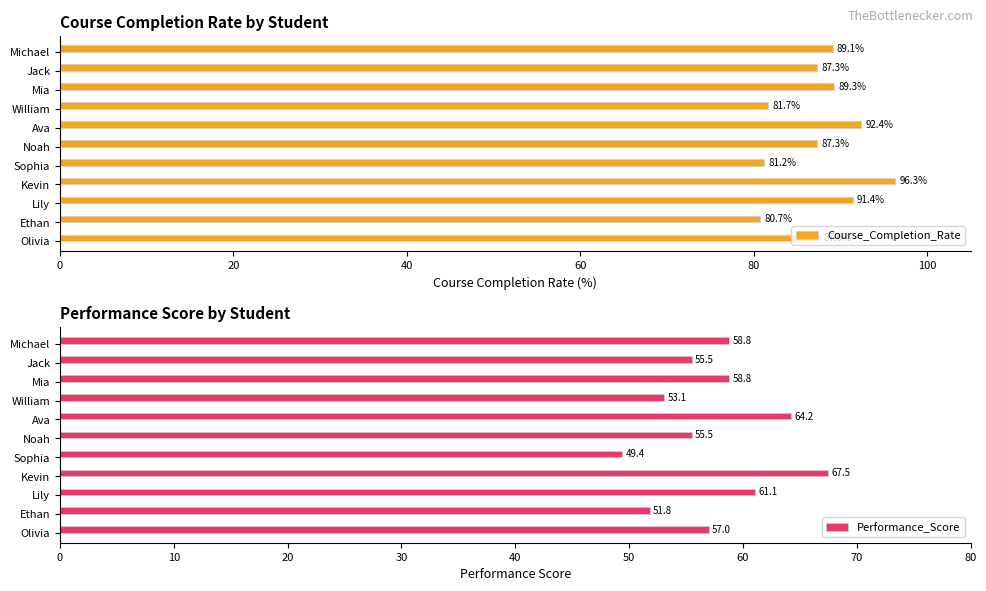

True or false: Course_Completion_Rate has a value of 37.1 at Michael.

False